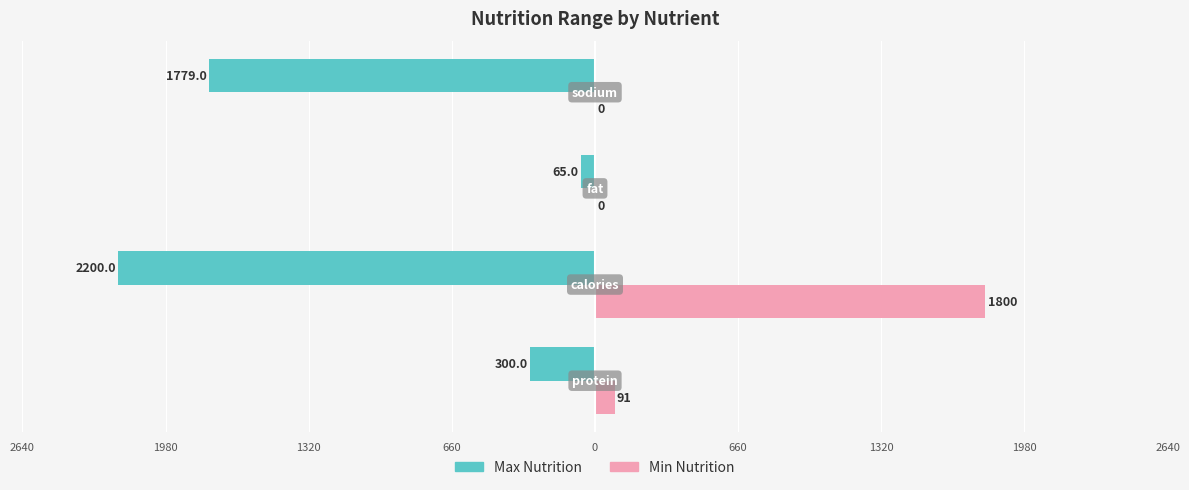

What are all the series names shown in the legend?

Max Nutrition, Min Nutrition